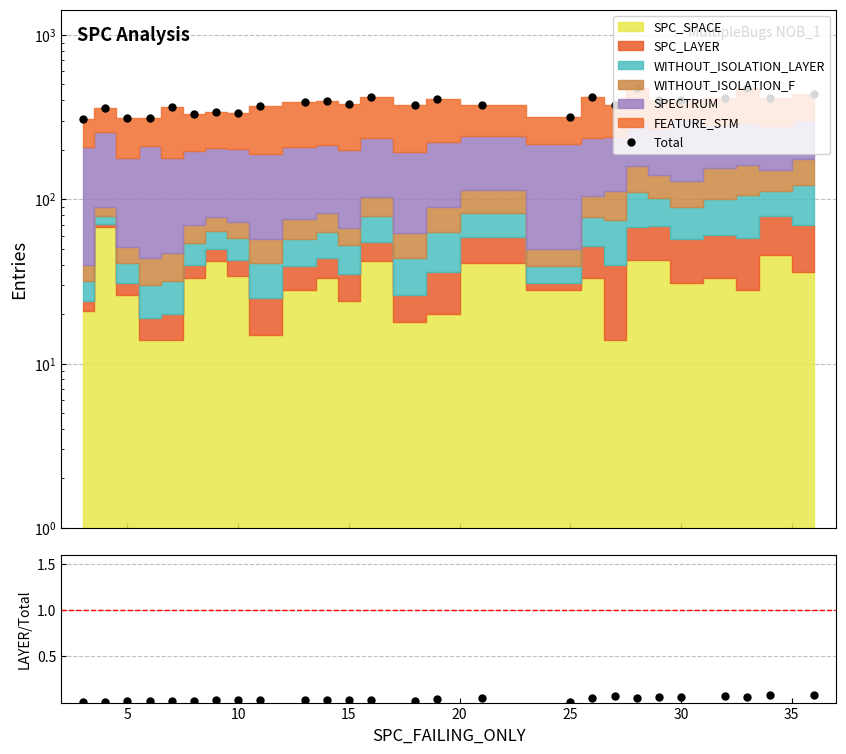

True or false: Total and SPC_LAYER/Total cross at least once.

False